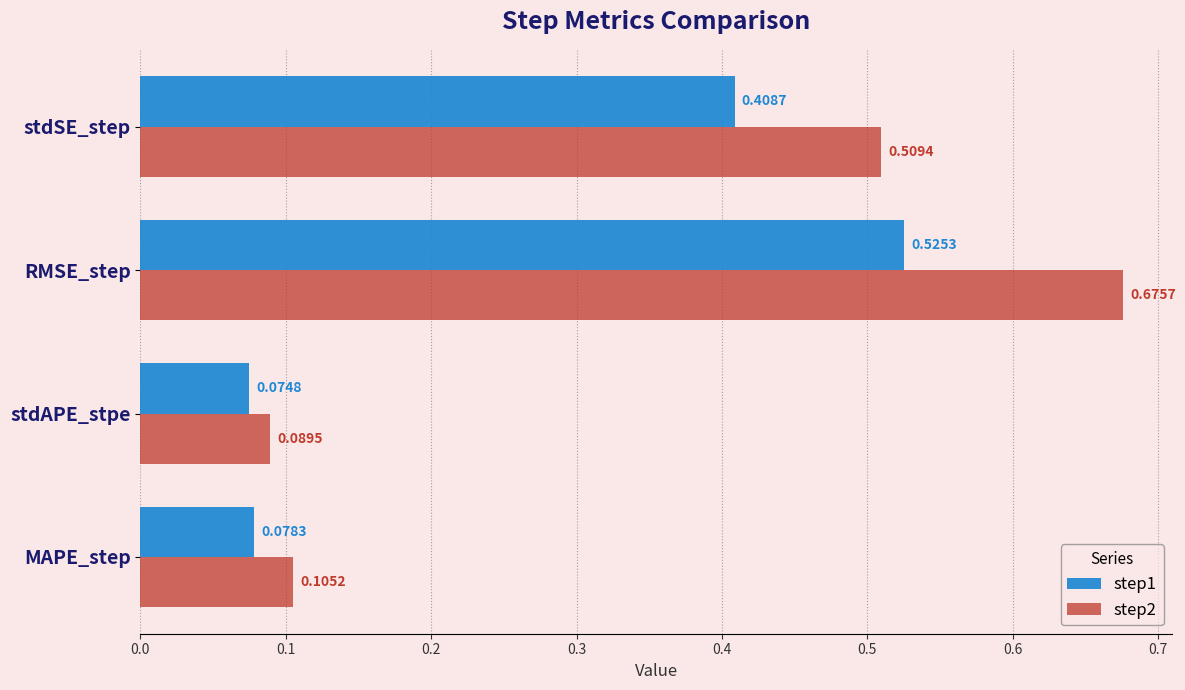

At which label does step1 reach its peak?

RMSE_step